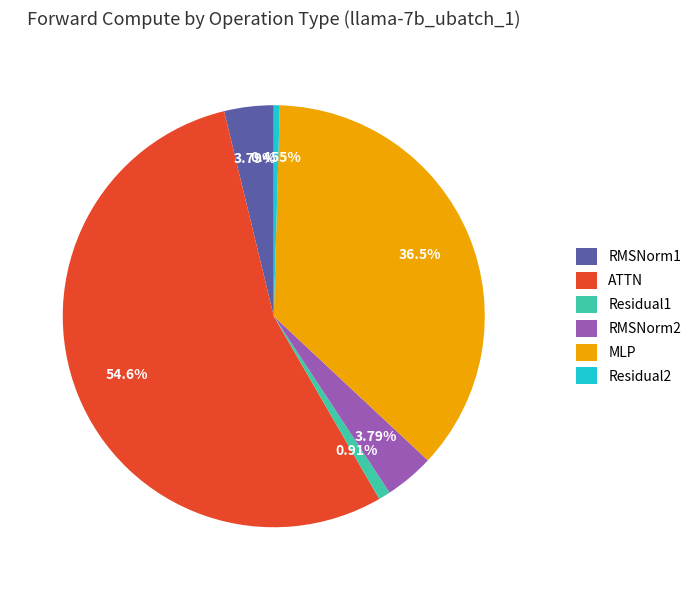

Do RMSNorm1 and Residual2 together represent more than half of the pie?

No